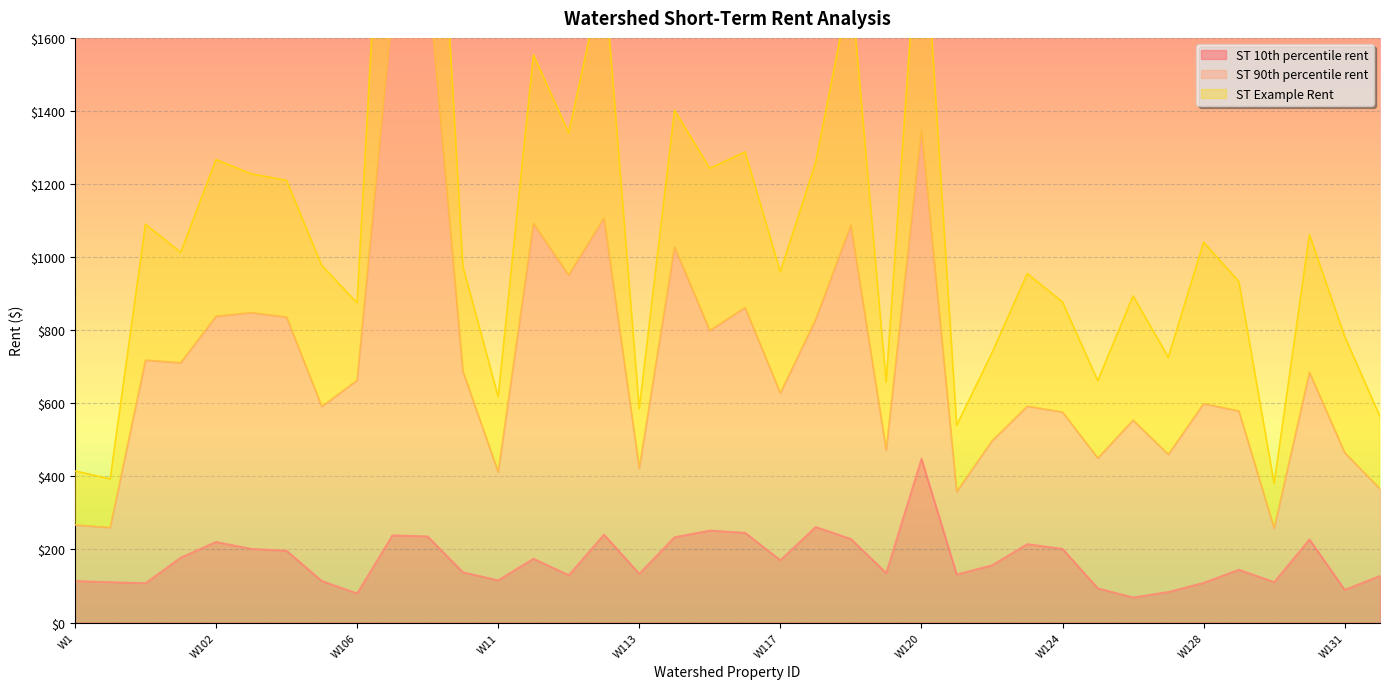

What is the lowest value of the ST 10th percentile rent series?

69